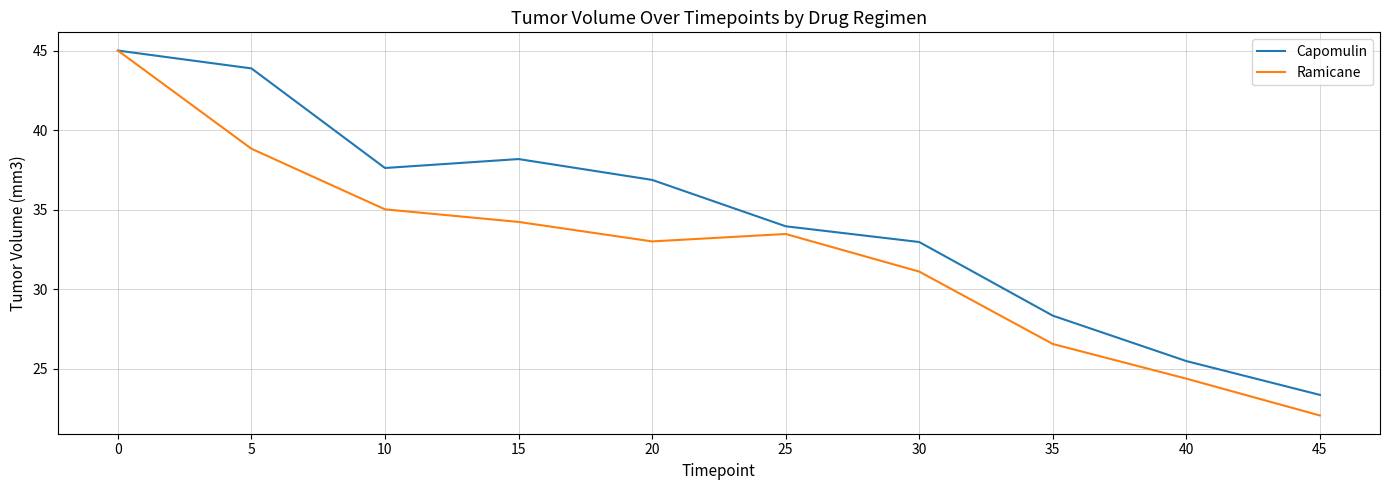

What is the greatest value displayed?

45.0